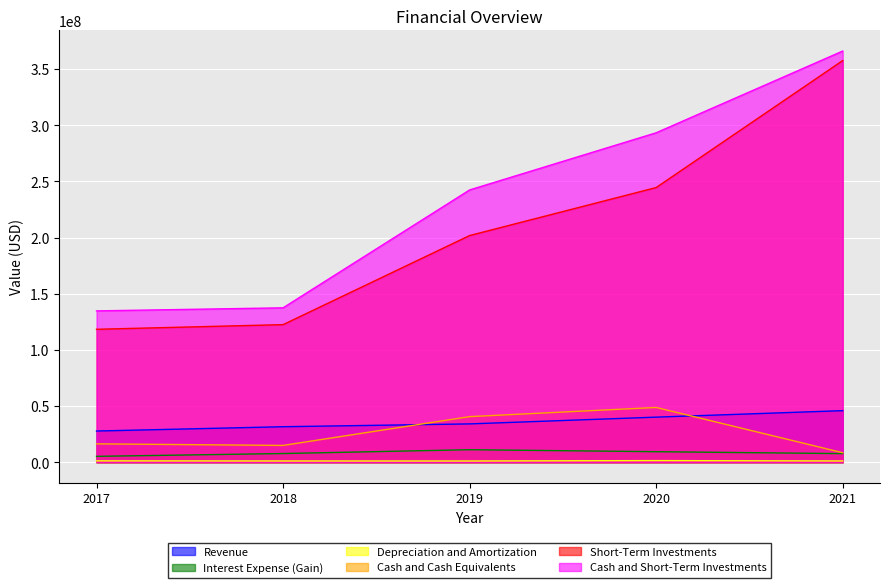

Which category has the lowest value across all series?

2019